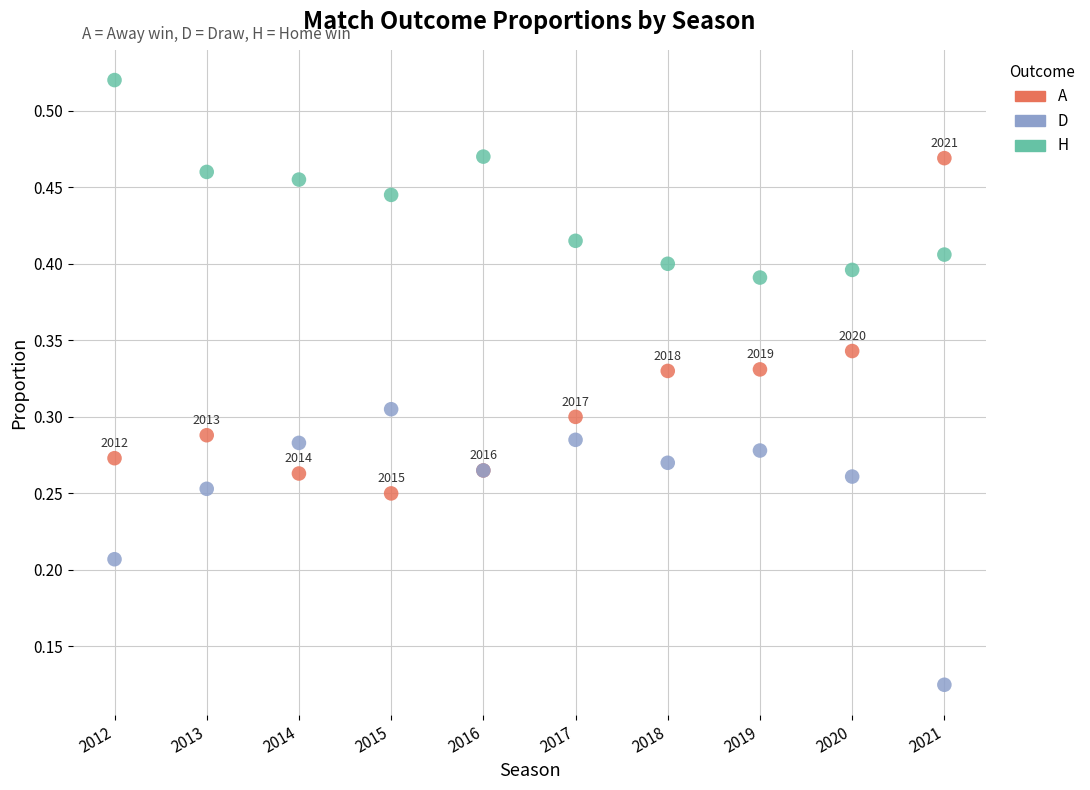

Which series has the largest Y range (max minus min)?

A